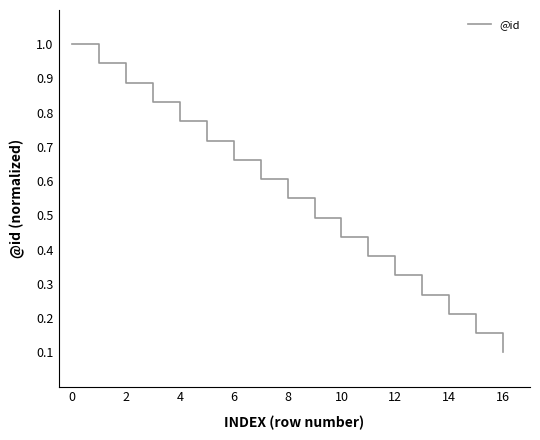

True or false: there are more than 0 points higher than both neighbors.

False